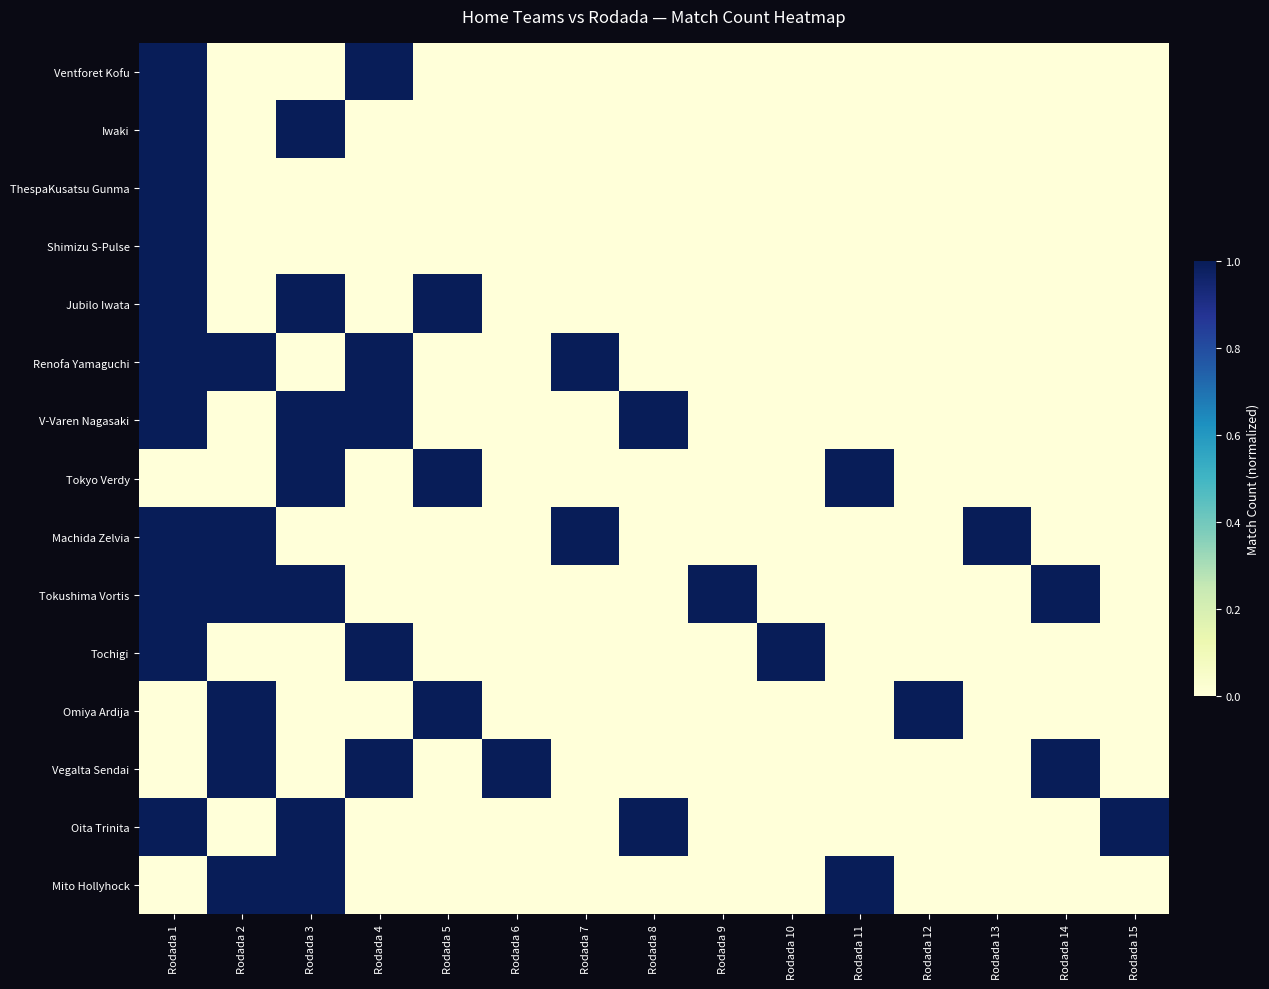

Which category has the lowest value across all series?

Rodada 2